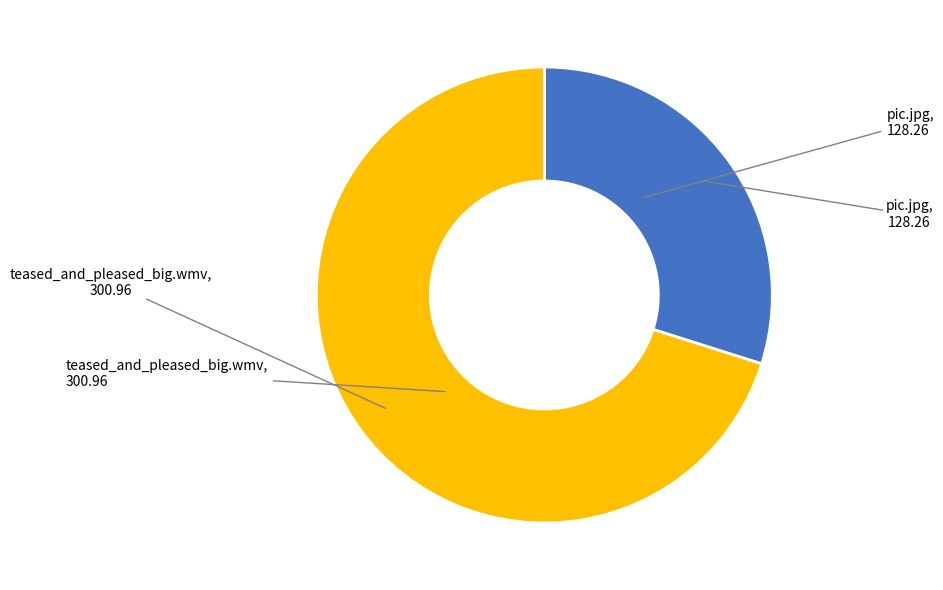

Which slice is the largest?

teased_and_pleased_big.wmv